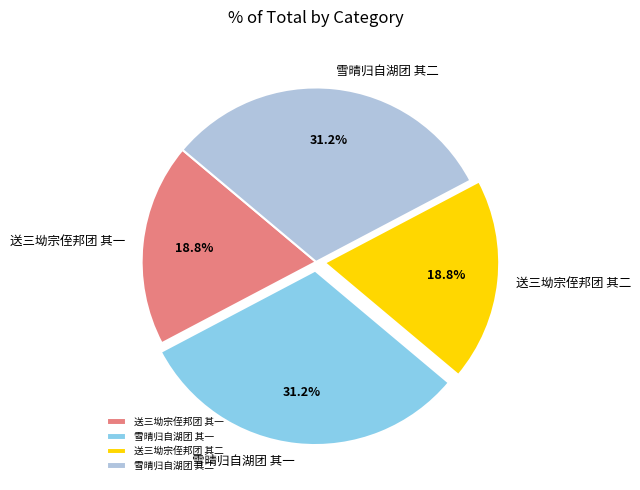

What percentage do 送三坳宗侄邦团 其一 and 雪晴归自湖团 其二 together represent?

50.0%